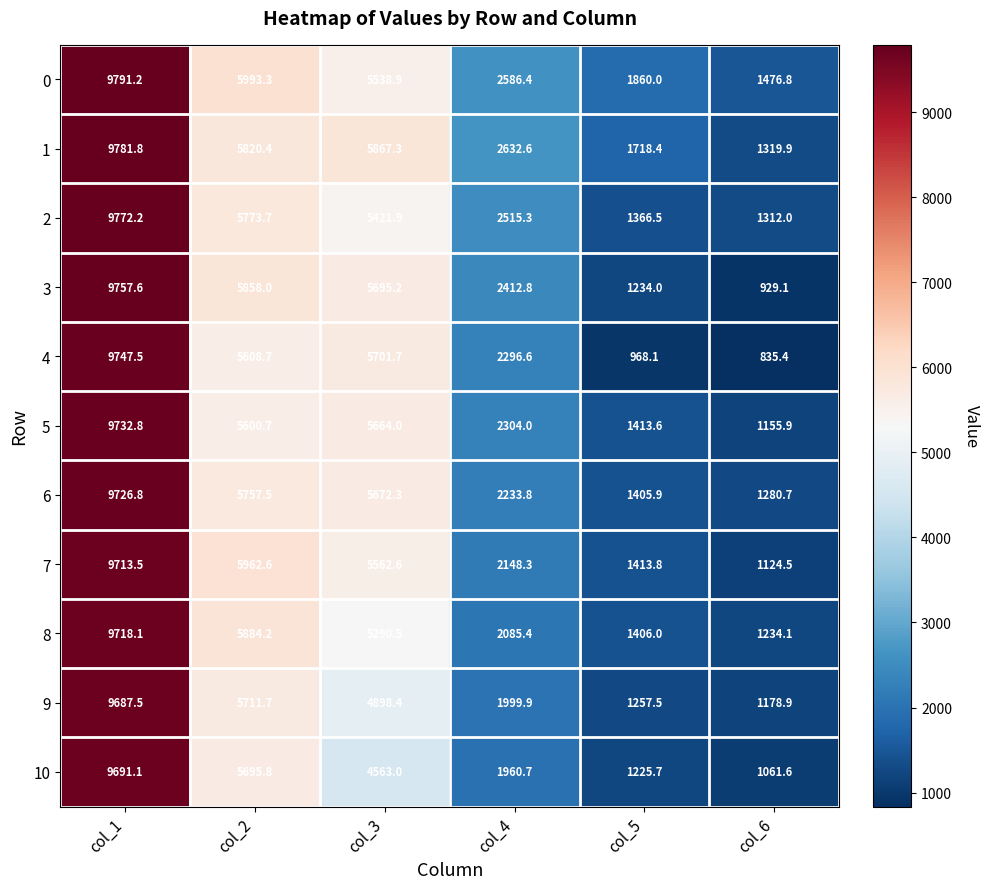

What is the sum of all 8 values?

25618.3